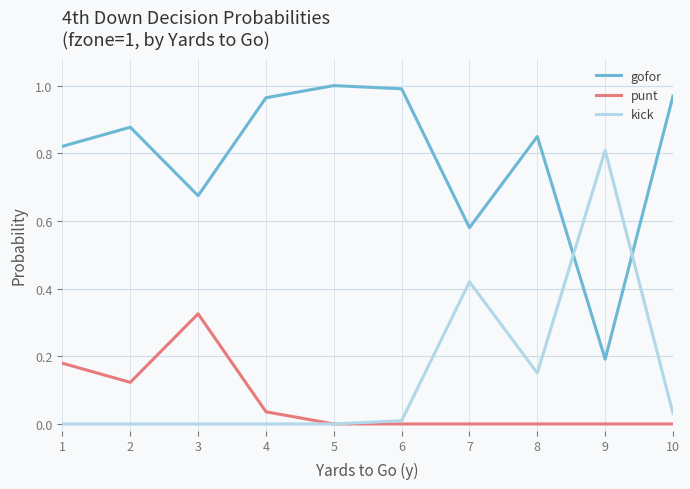

The value of punt at 5 is -0.1. True or false?

False